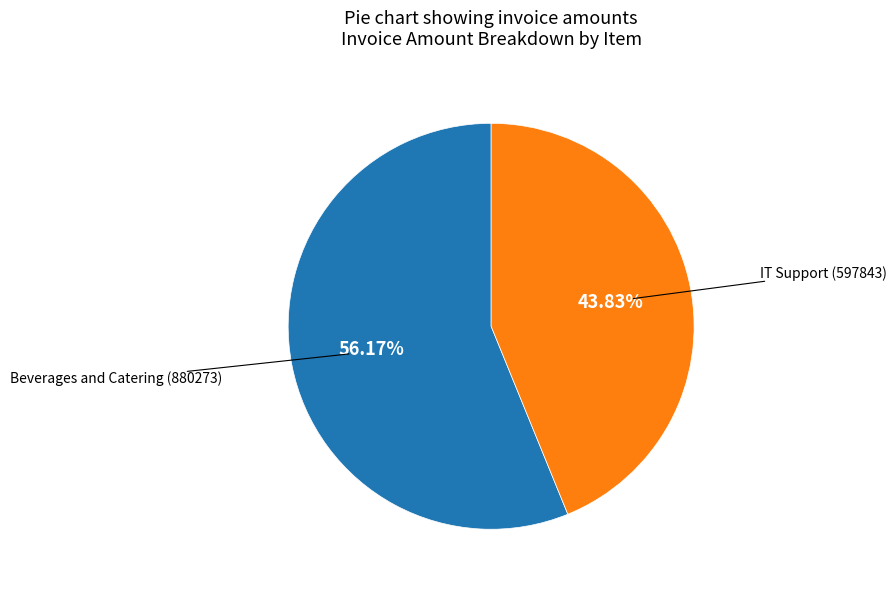

Does any single category account for the majority?

Yes